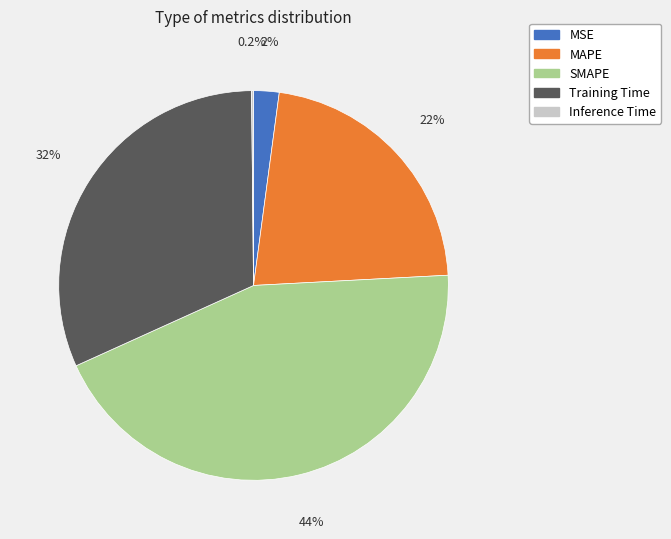

Does MSE account for over 50% of the chart?

No